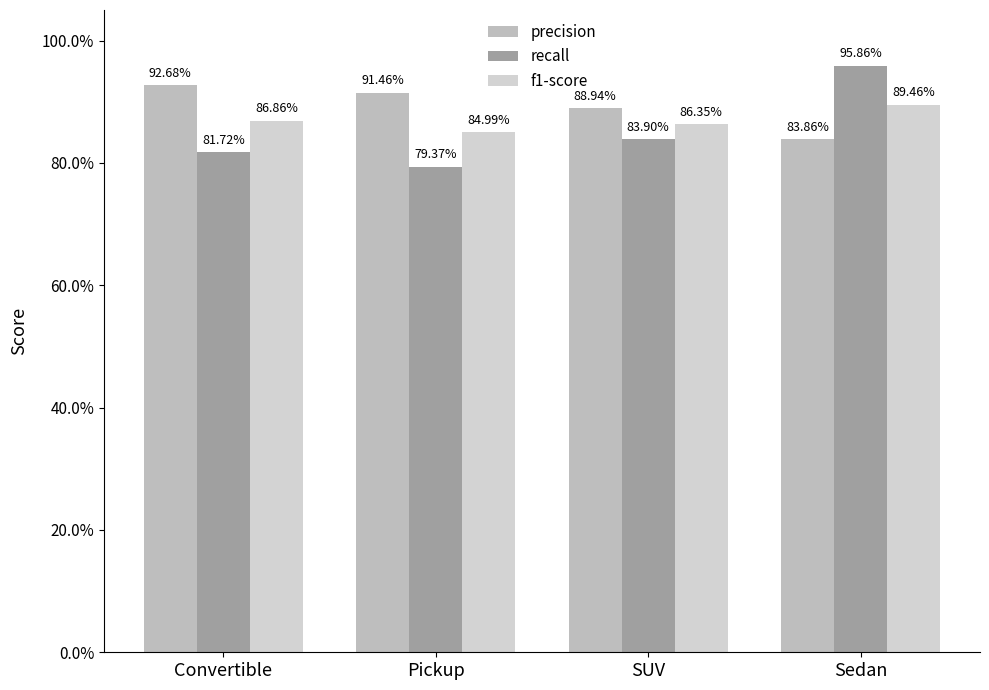

Rank the series at Pickup from highest to lowest value.

precision, f1-score, recall